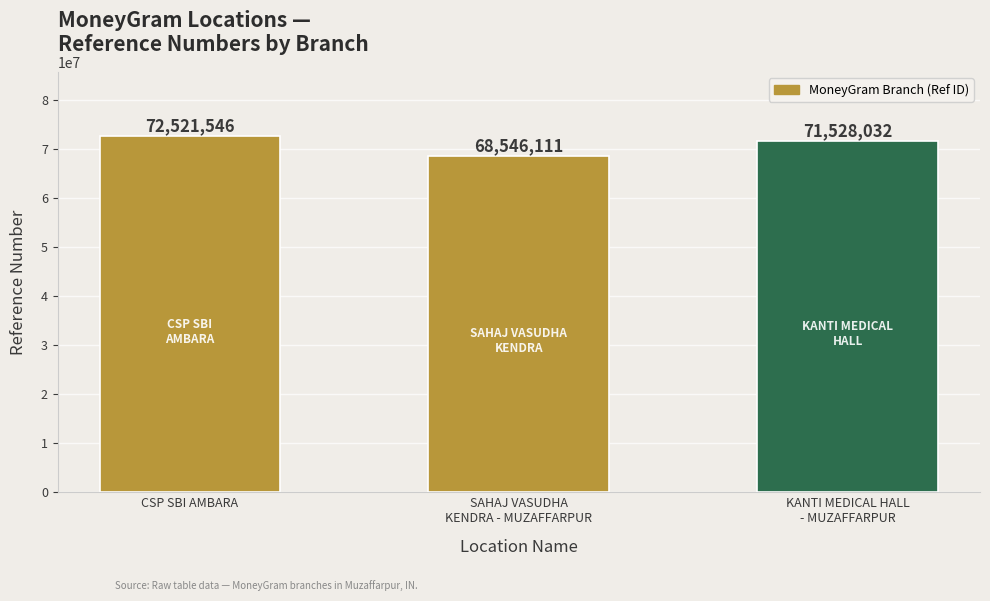

Reading left to right, what are all the values shown in this chart?

CSP SBI AMBARA=72521546	SAHAJ VASUDHA
KENDRA - MUZAFFARPUR=68546111	KANTI MEDICAL HALL
- MUZAFFARPUR=71528032